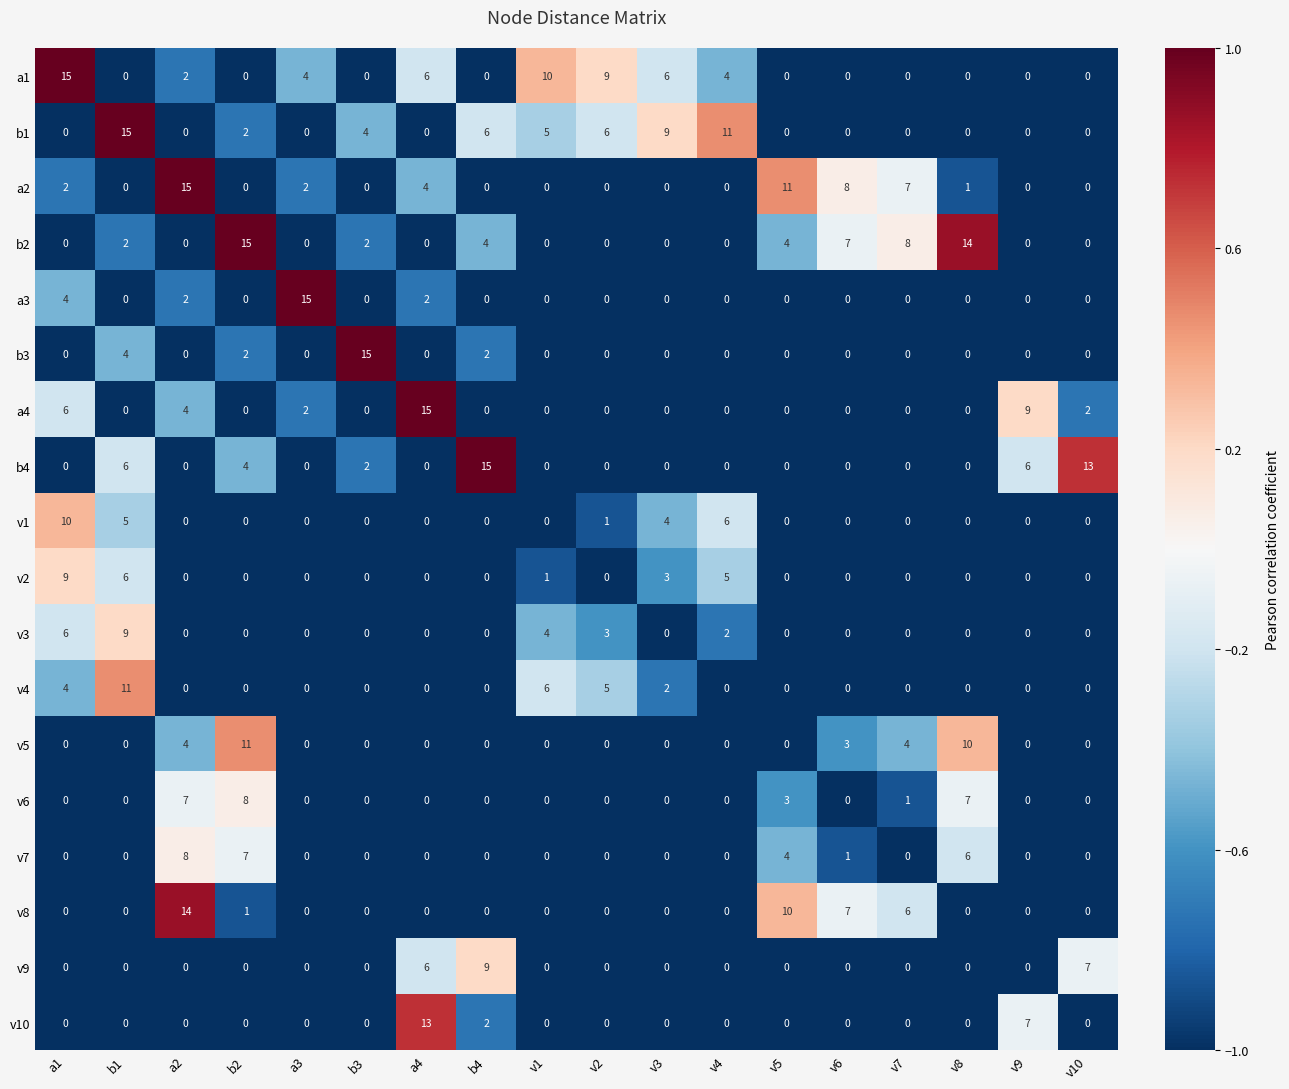

How many values in a4 are above zero?

6